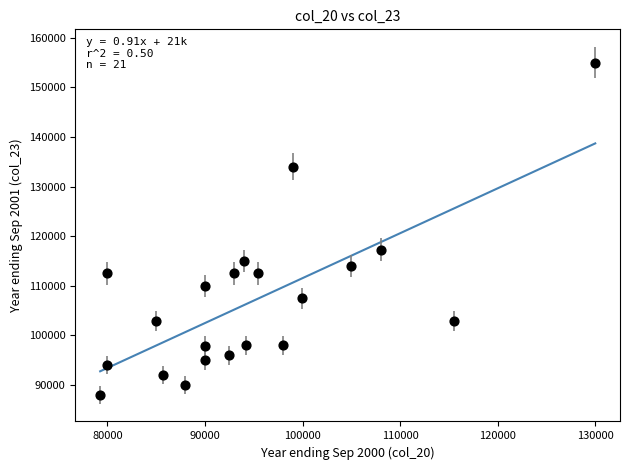

What Y value in the scatter plot is closest to 121500?

117274